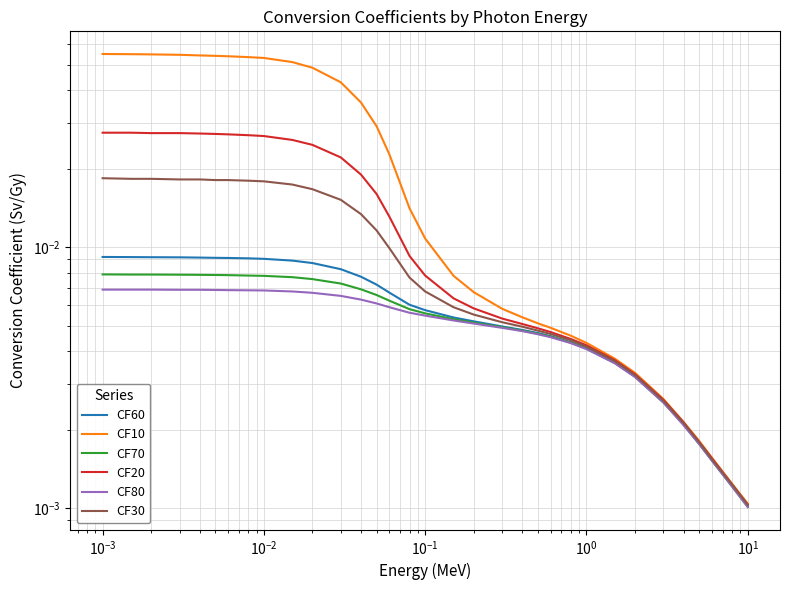

The CF80 series shows 0.0 at 14. True or false?

False